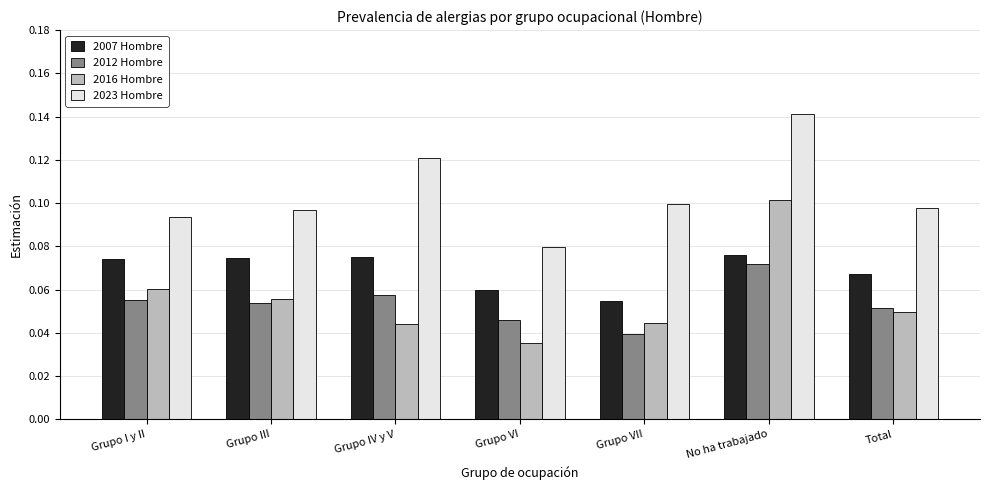

What is the label of the 4th bar from the right?

Grupo VI